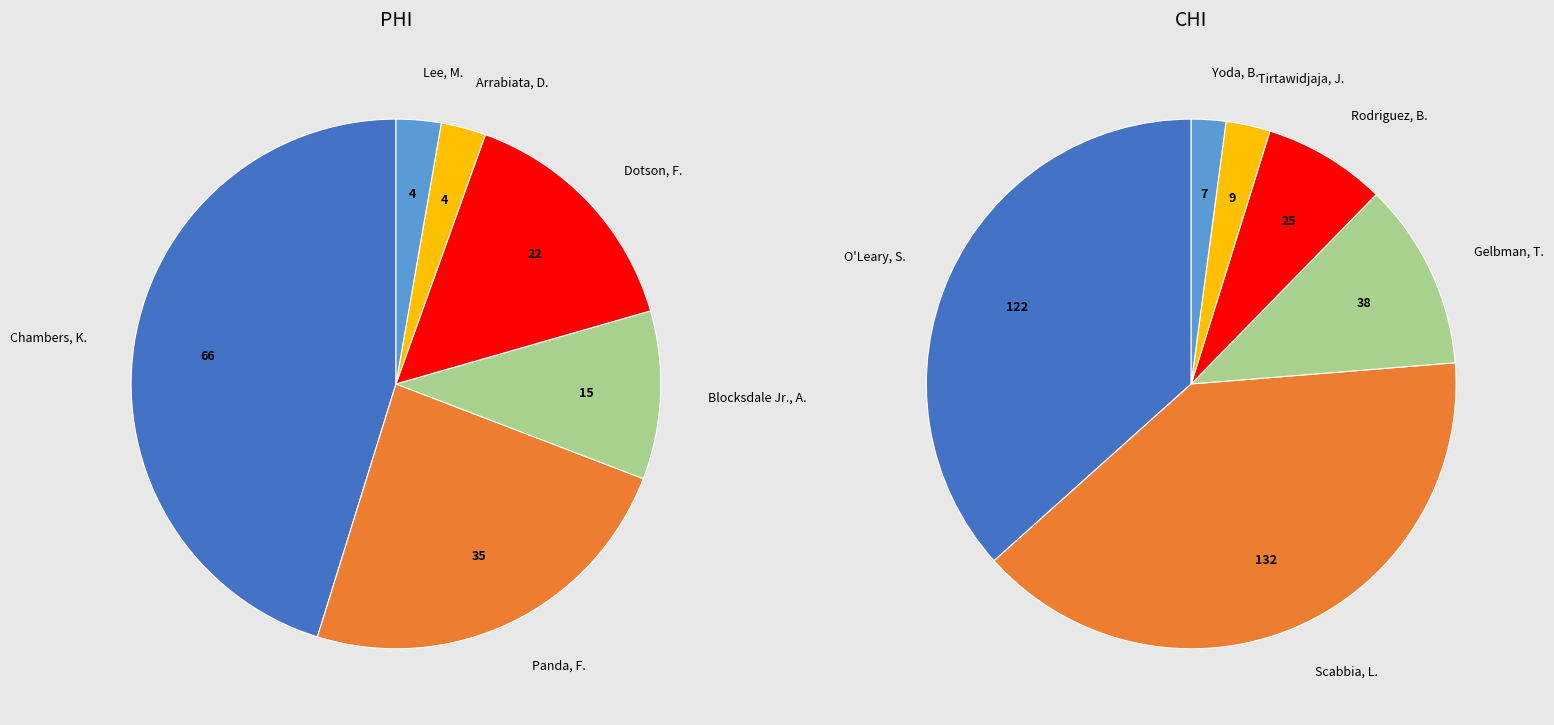

Which category has the biggest portion of the pie?

Scabbia, L.